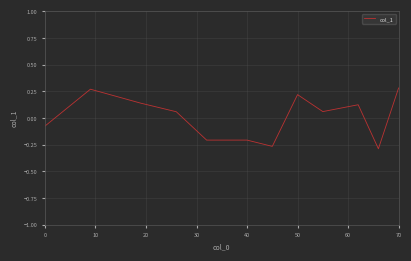

What is the difference between the maximum and minimum values?

0.6